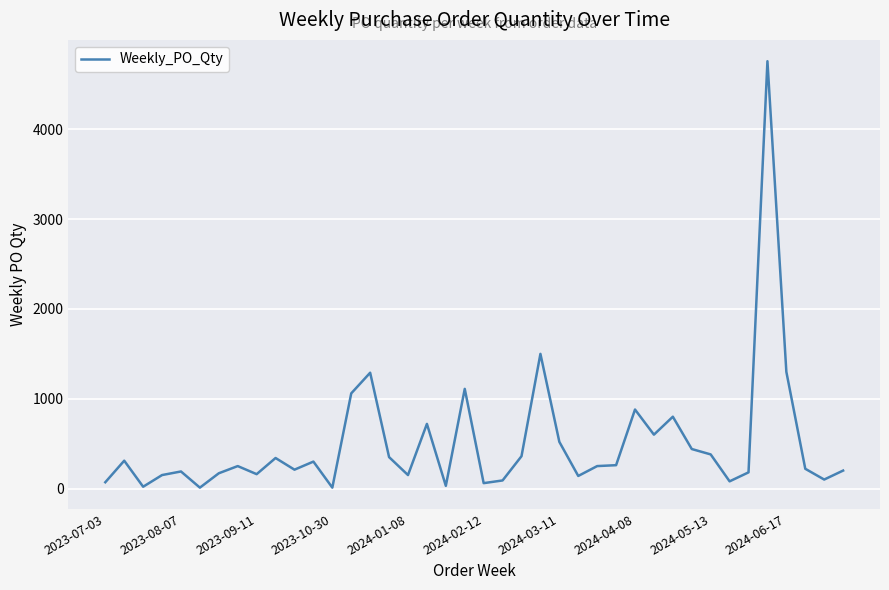

What is the greatest value displayed?

4760